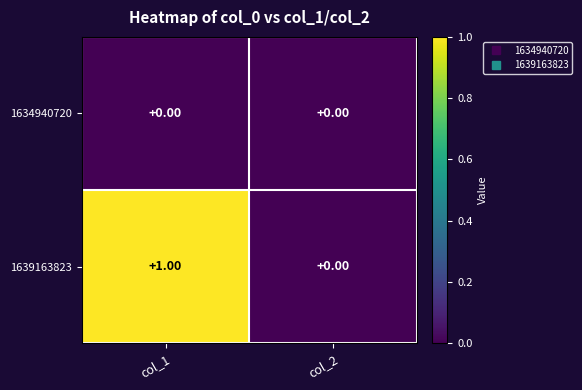

Which series has the widest spread of values?

1639163823